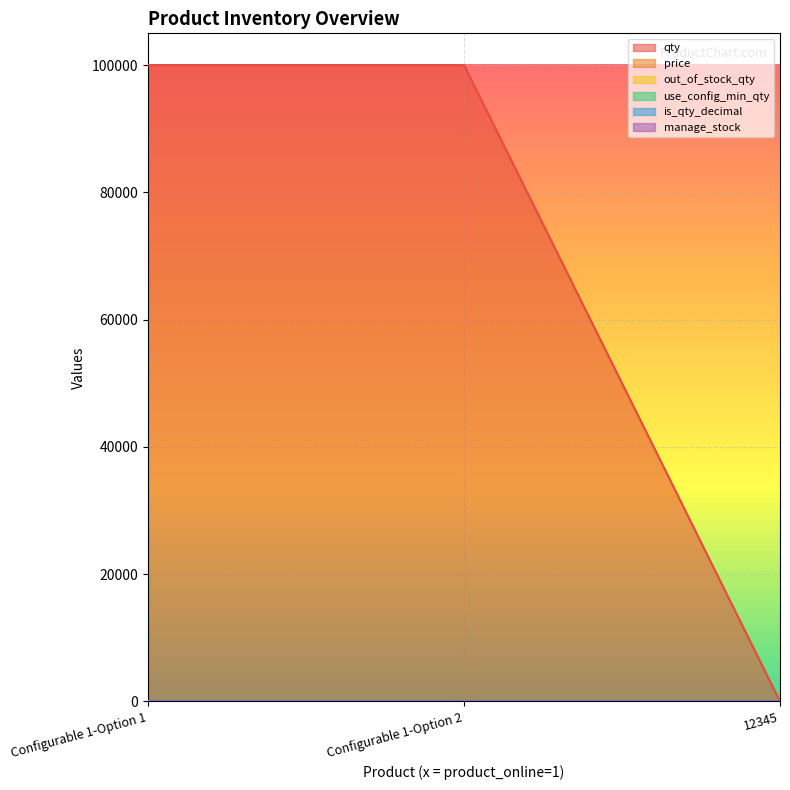

What is the greatest value displayed?

99999